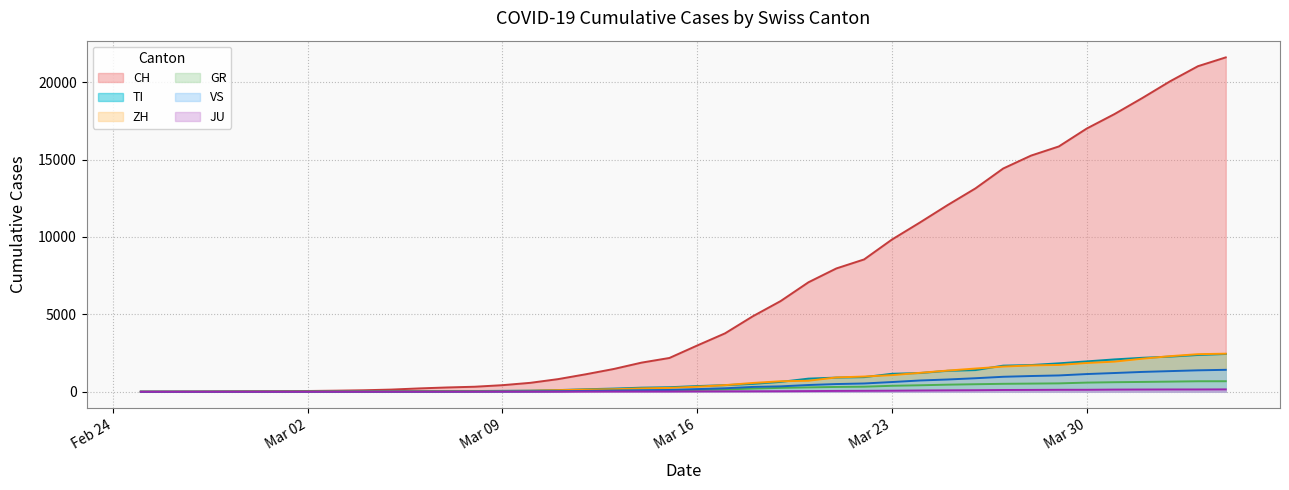

How many values in the GR series exceed 118?

19